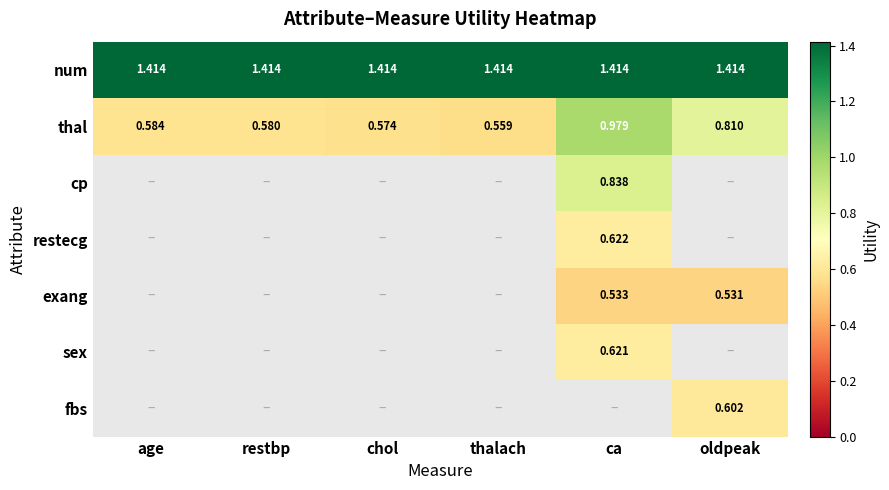

Rank the categories by thal value from highest to lowest.

ca, oldpeak, age, restbp, chol, thalach